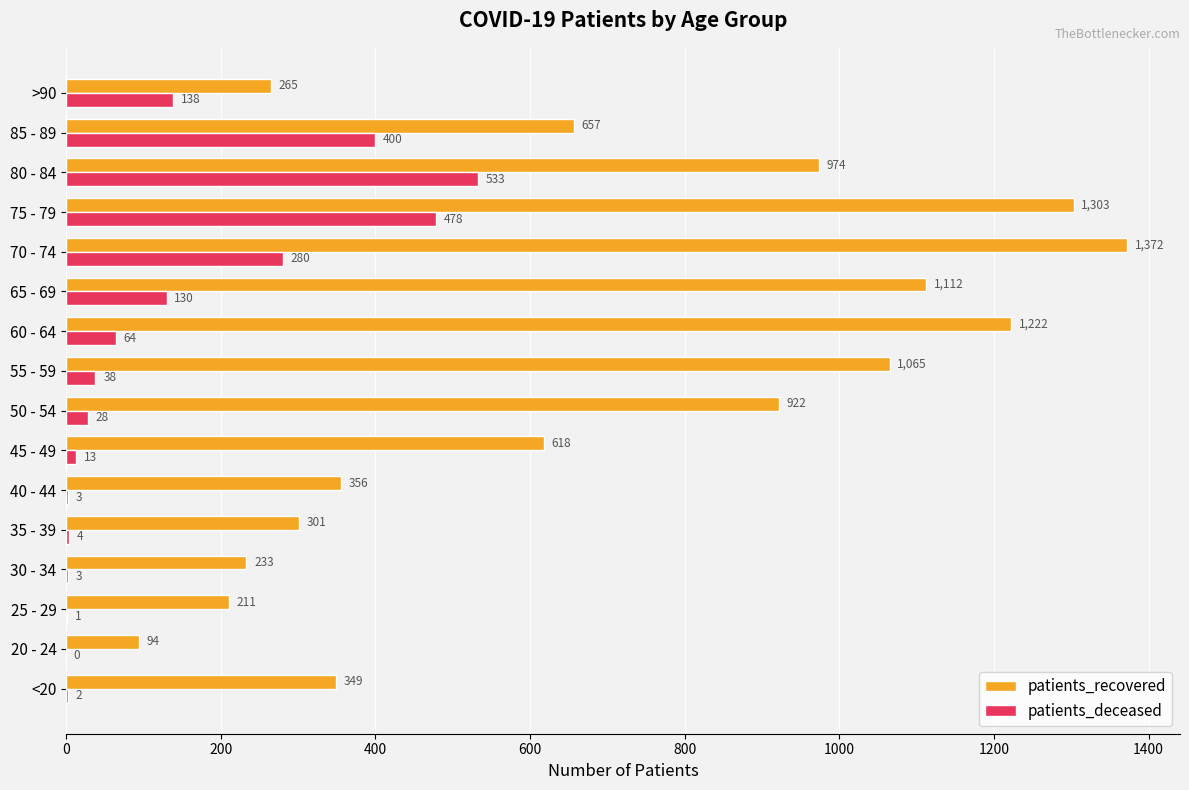

At which label is patients_deceased closest to 266?

70 - 74